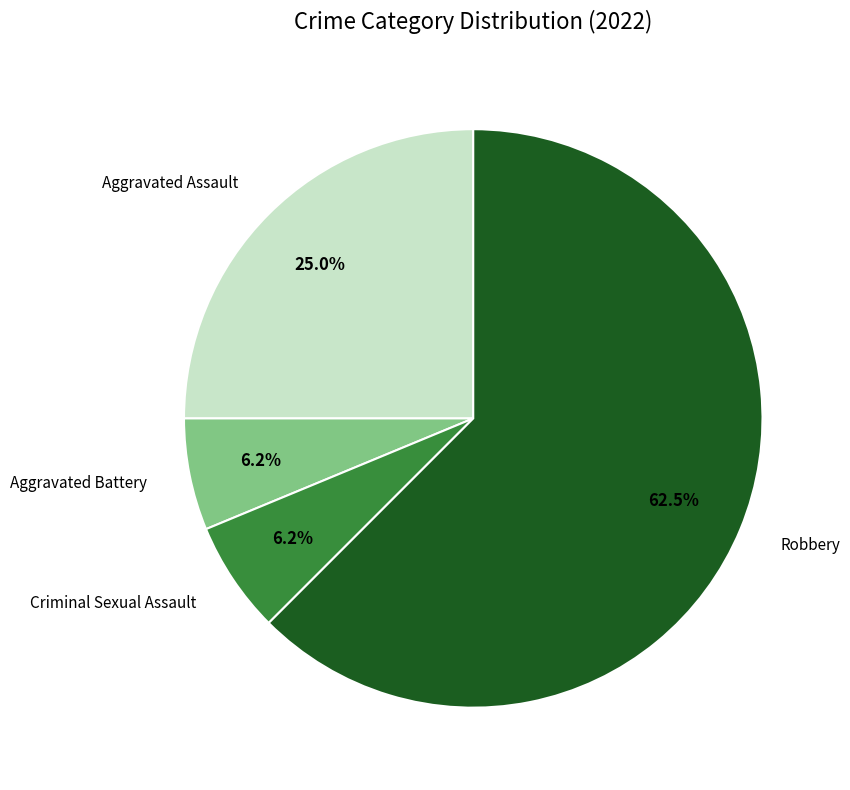

Does any single category account for the majority?

Yes